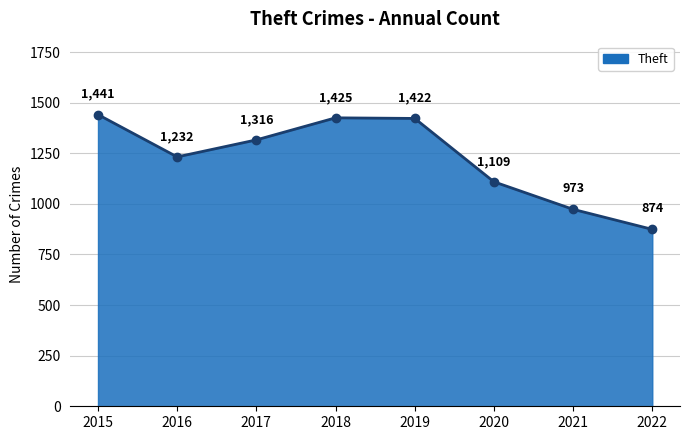

What is the difference between the maximum and minimum values?

567